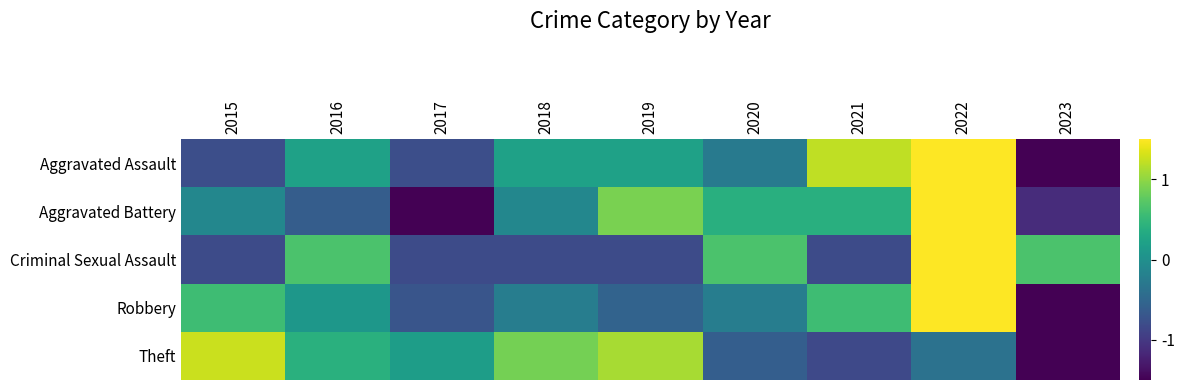

What is the minimum value shown in the chart?

-1.5